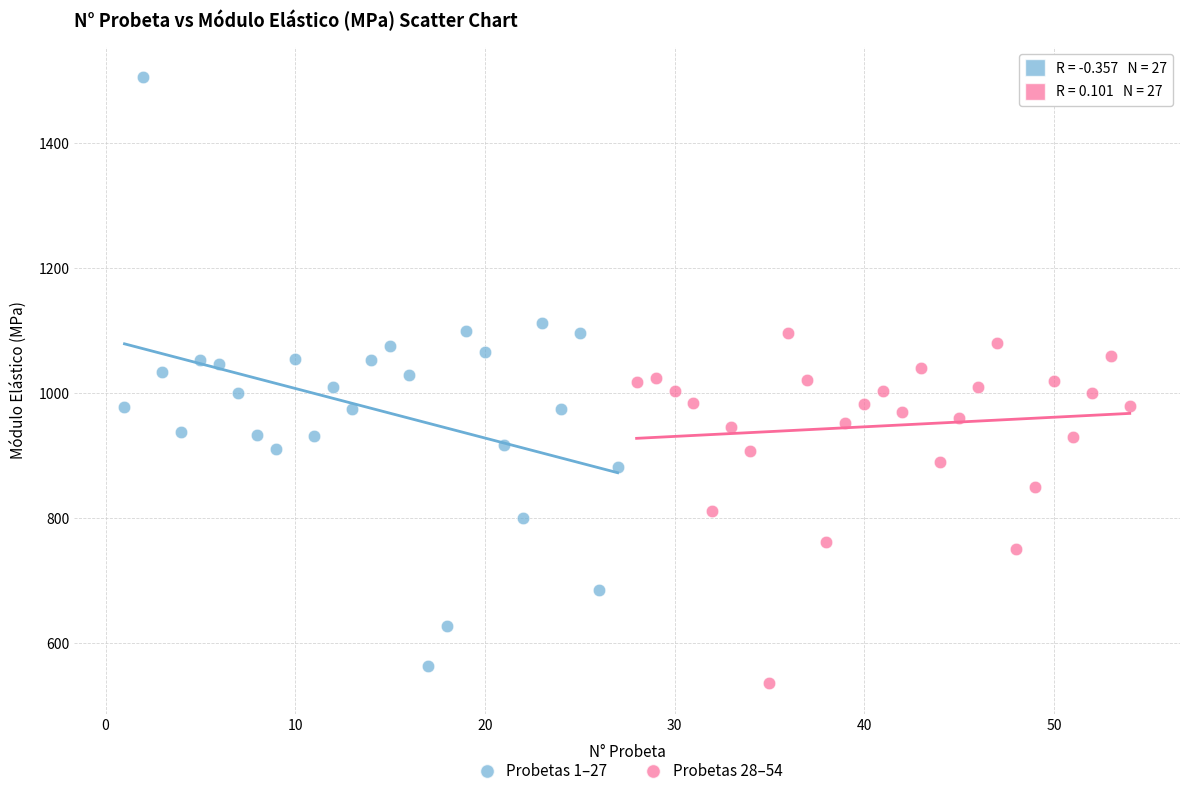

Which series reaches the minimum Y coordinate?

Probetas 28–54